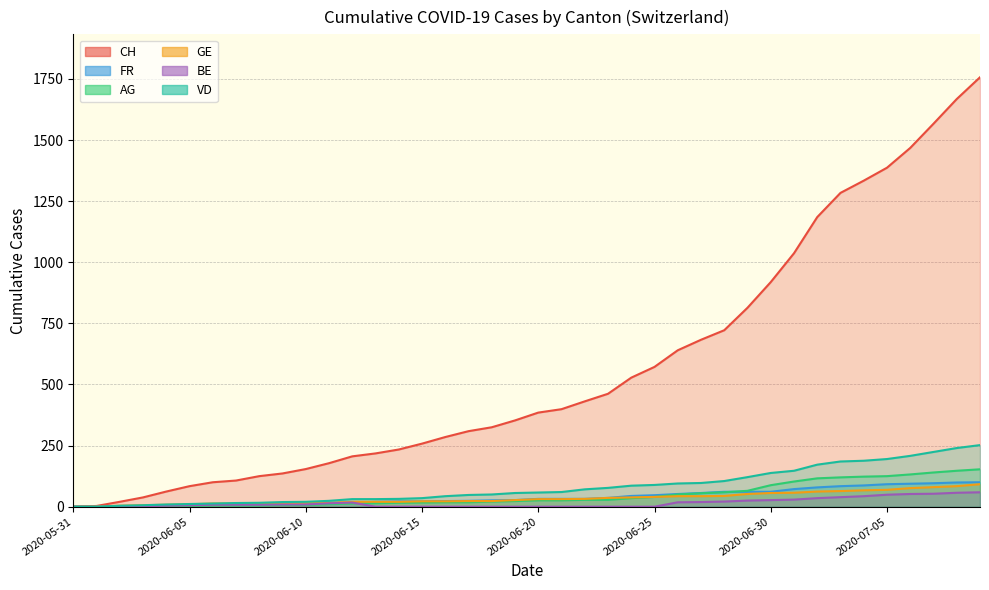

Does the chart have visible grid lines?

Yes